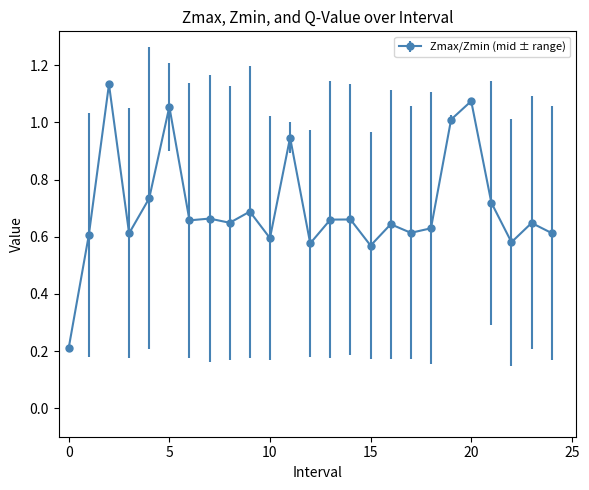

What is the difference between the second highest and second lowest values?

0.5